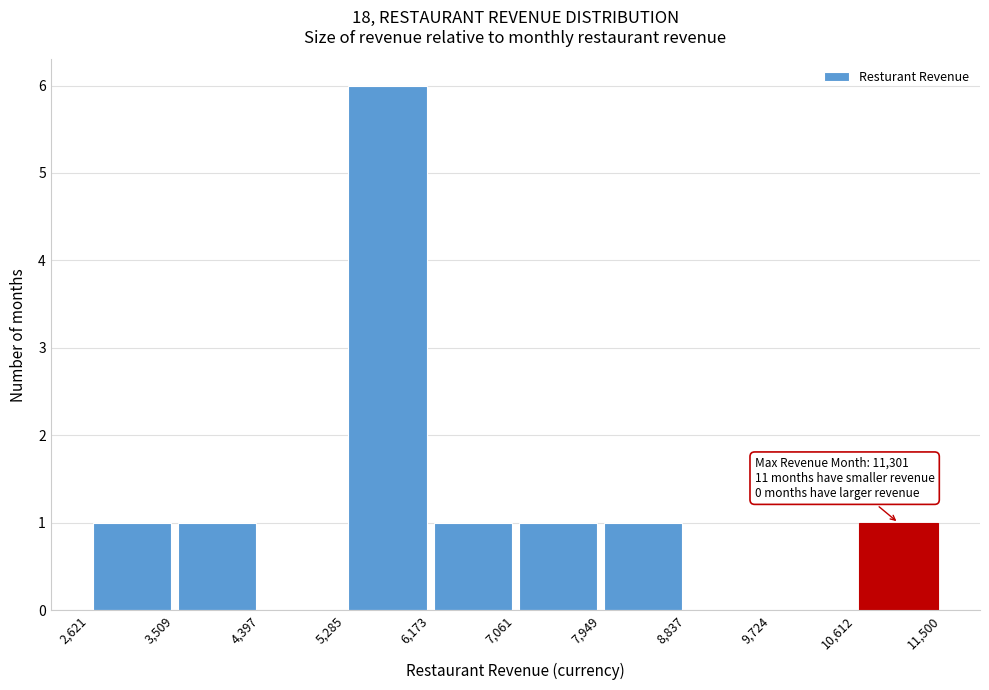

Which range on the x-axis has the tallest bar?

5,285 to 6,173